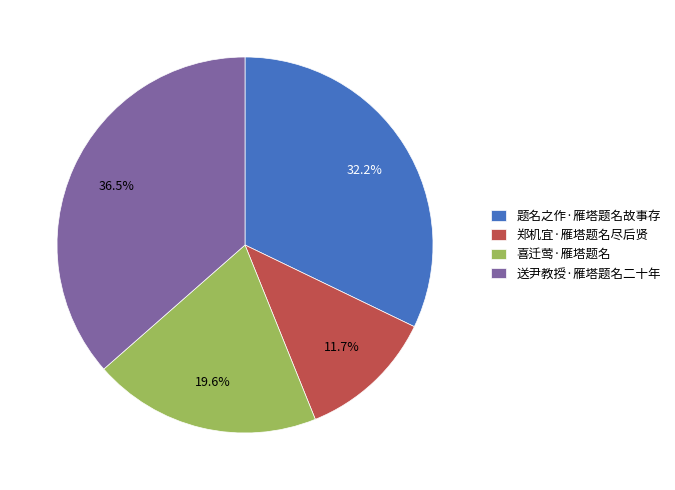

What percentage is the 题名之作·雁塔题名故事存 slice, to the nearest percent?

32%